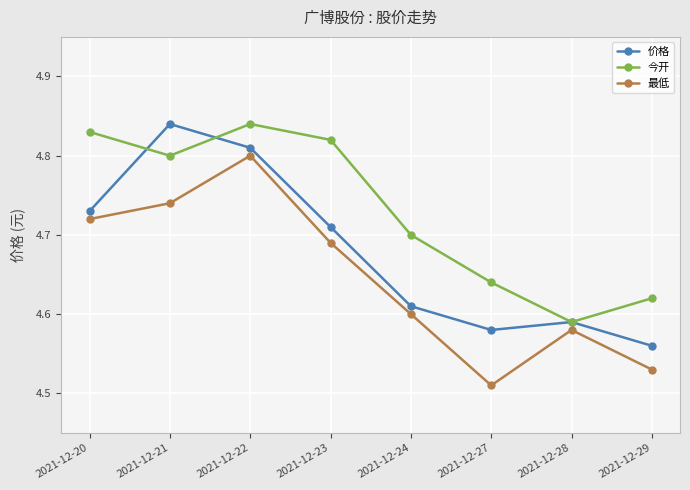

Where is 价格 nearest to the value 4?

2021-12-29